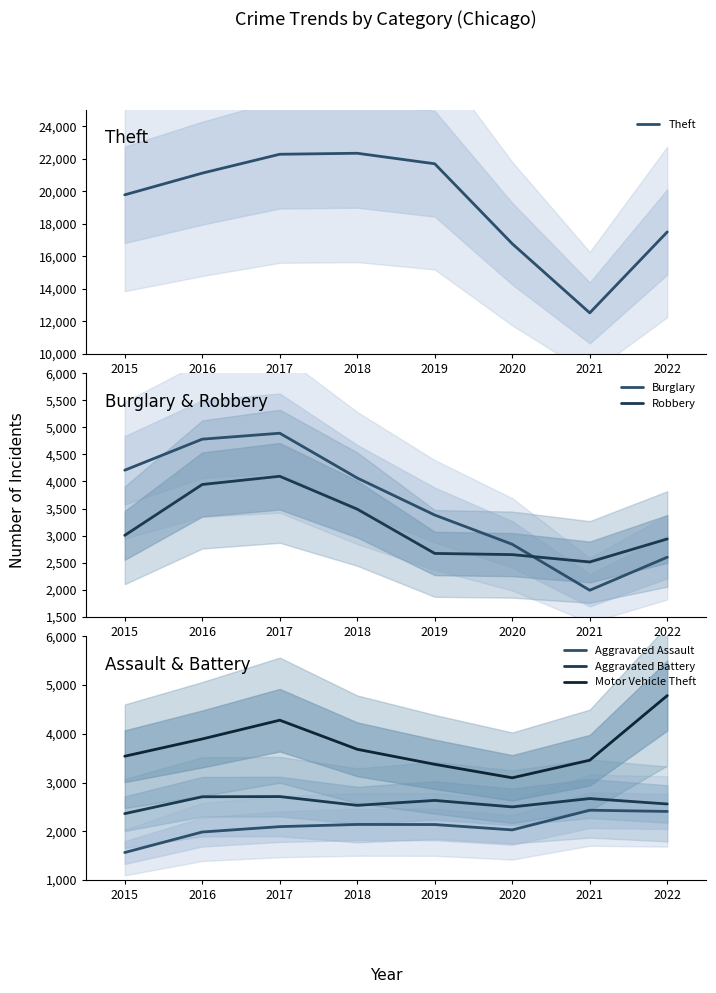

Where is Theft nearest to the value 17423?

2022